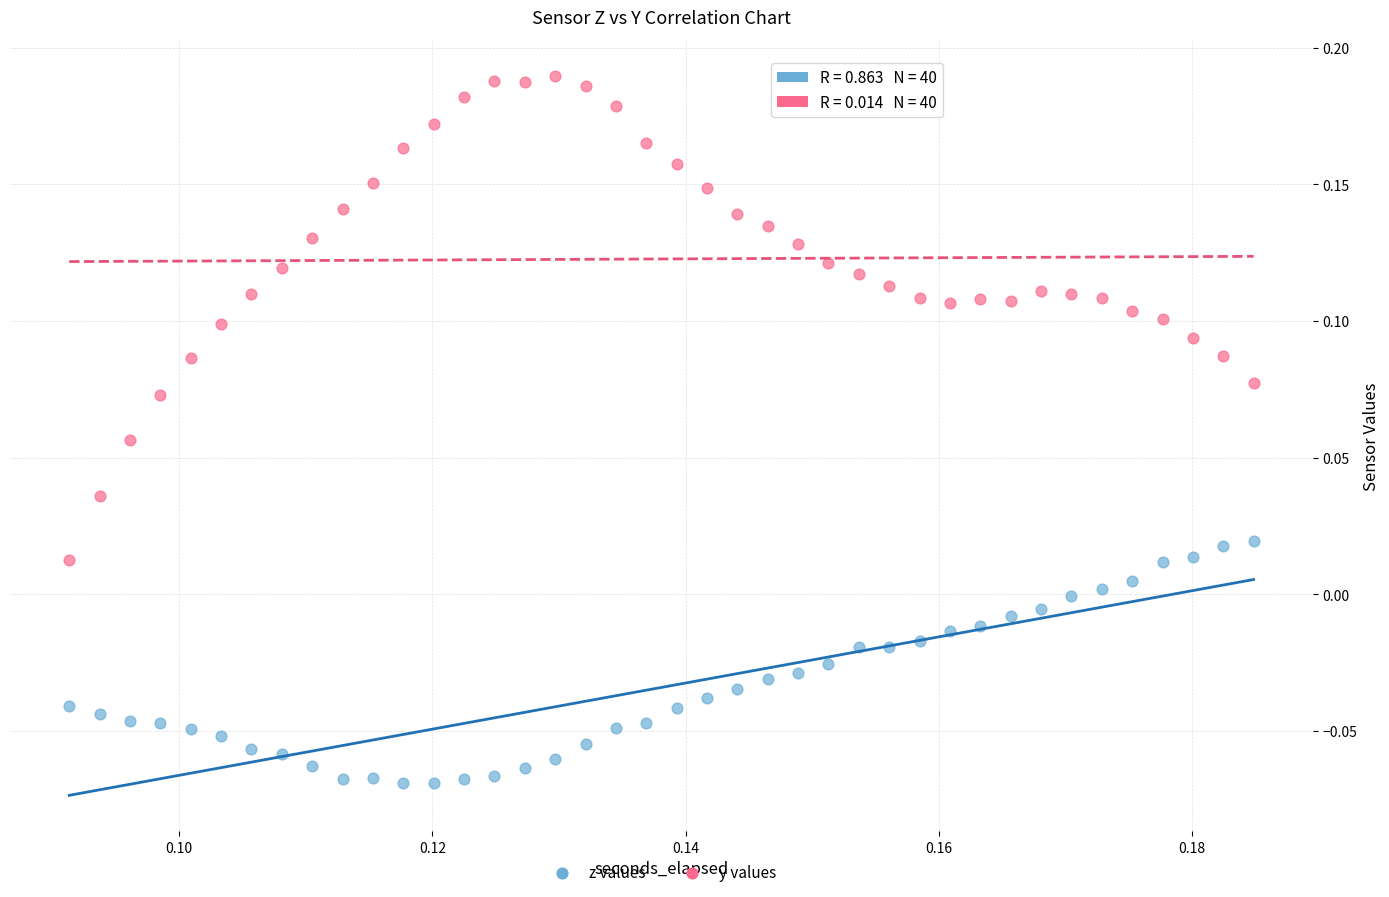

Which series reaches the maximum Y coordinate?

y values